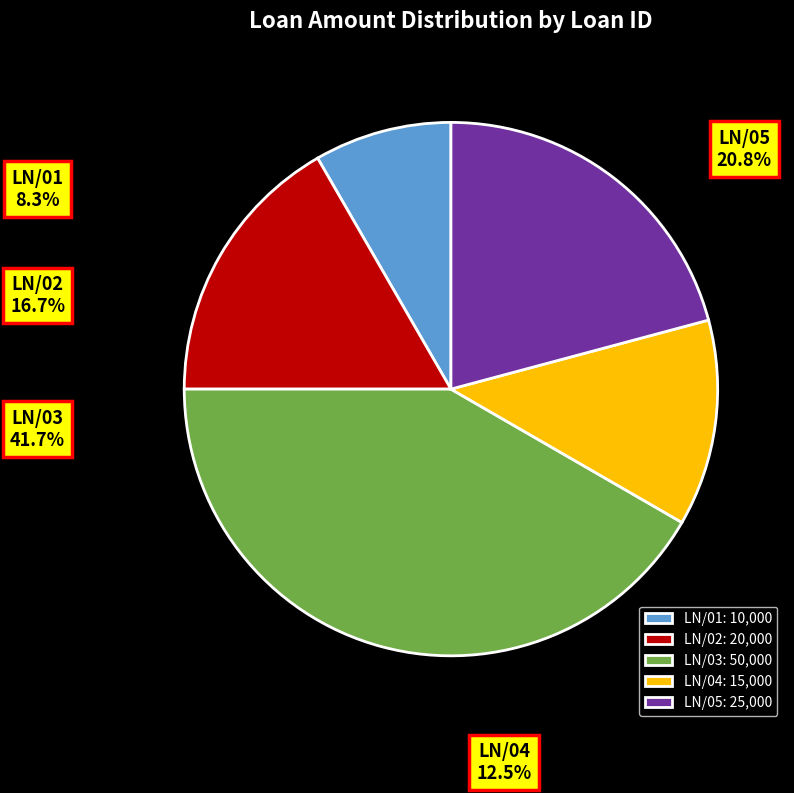

Is it true that LN/04 is 12% of the pie?

True